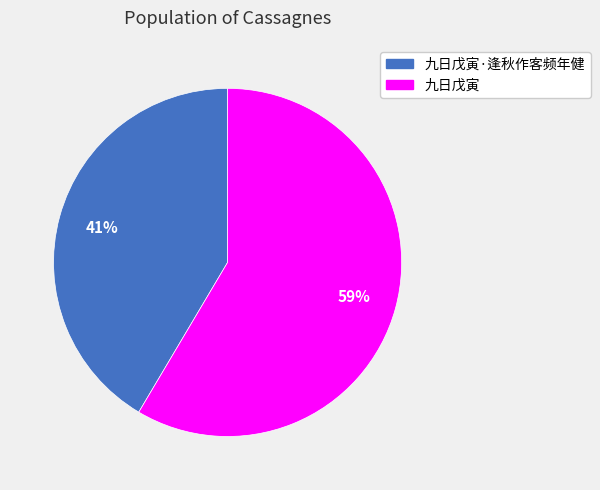

To the nearest percent, what is the average slice percentage?

50%